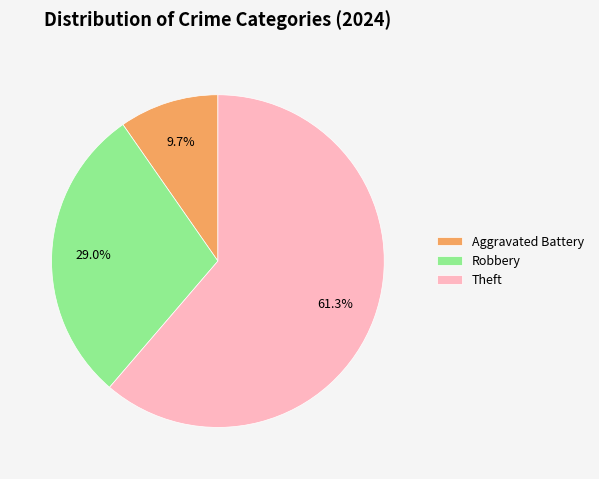

Does Robbery represent more than half of the total?

No